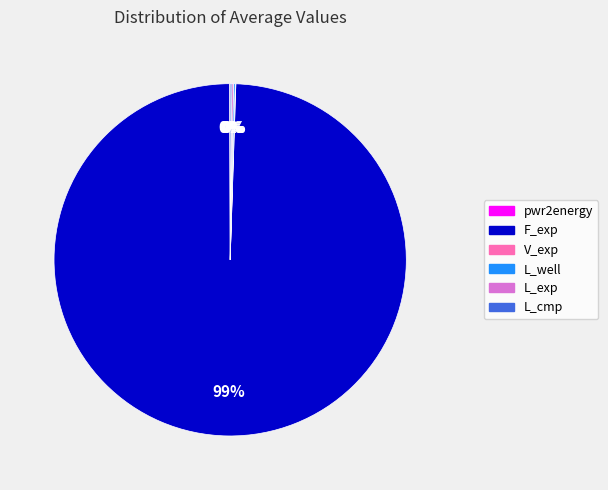

Which category has the biggest portion of the pie?

F_exp